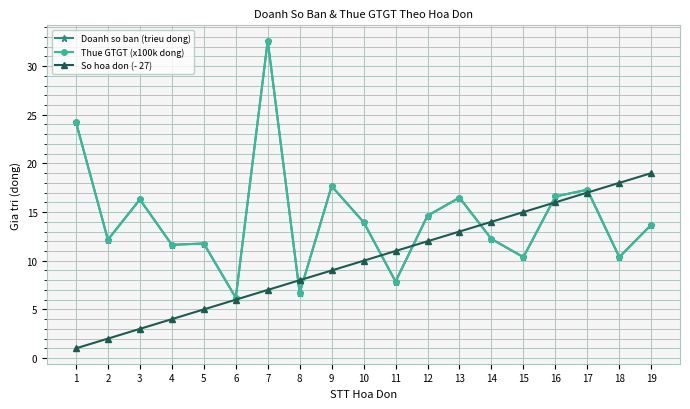

How many lines are shown in the chart?

3